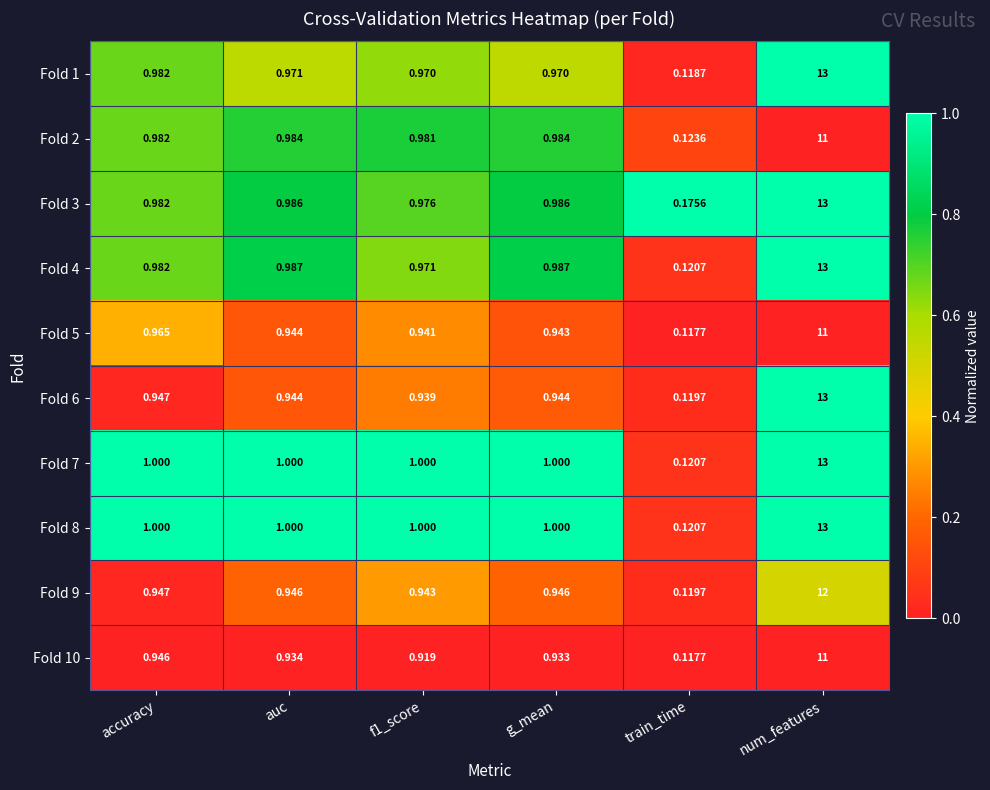

At which category is the sum across all series the highest?

num_features